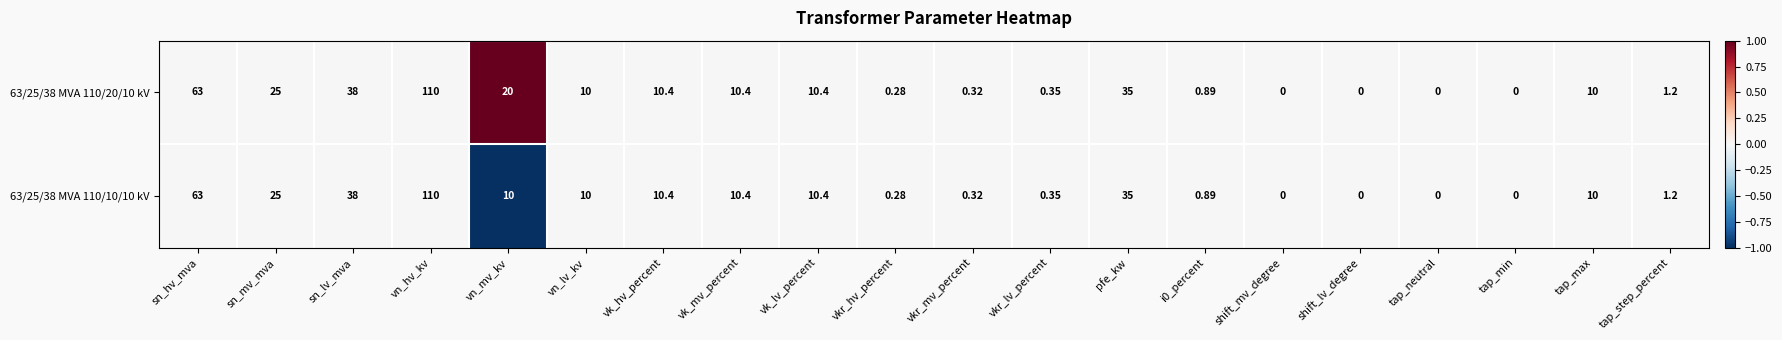

Which category has the highest value in the 63/25/38 MVA 110/10/10 kV series?

vn_hv_kv